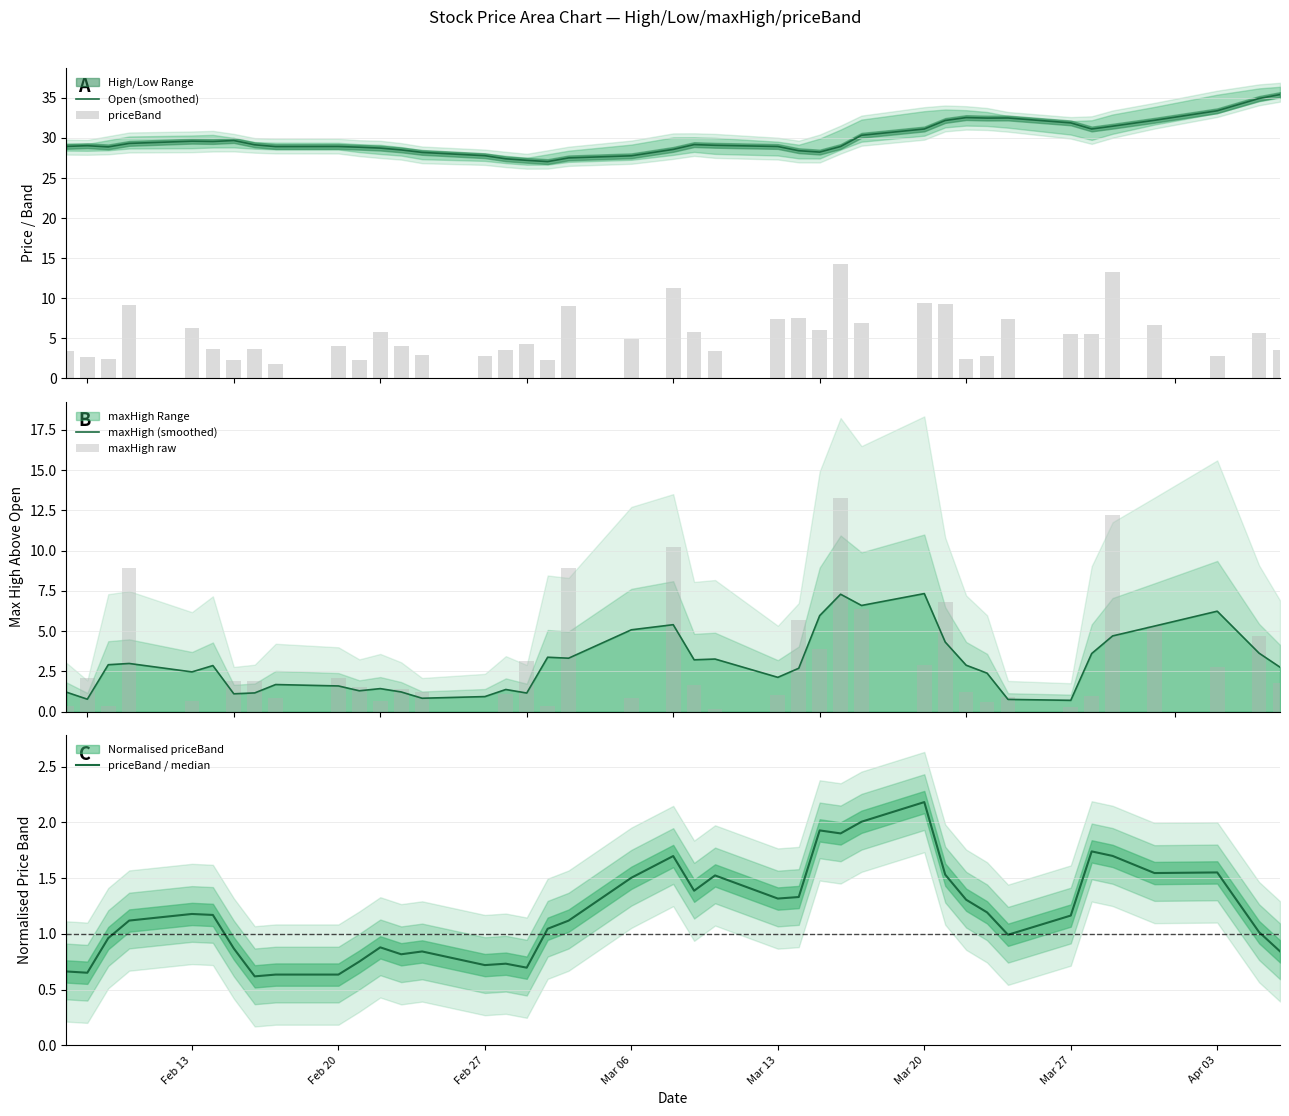

What is the highest value of the Open (smoothed) series?

35.4